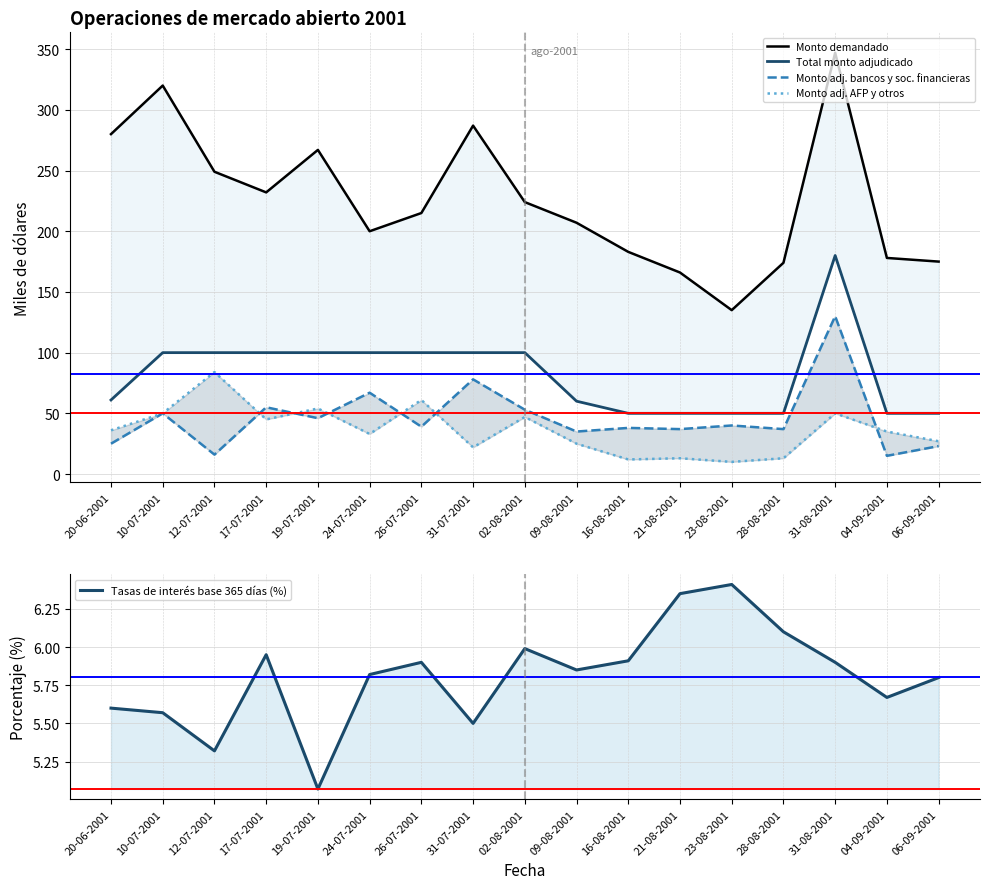

The Monto adj. AFP y otros series shows 13.5 at 20-06-2001. True or false?

False